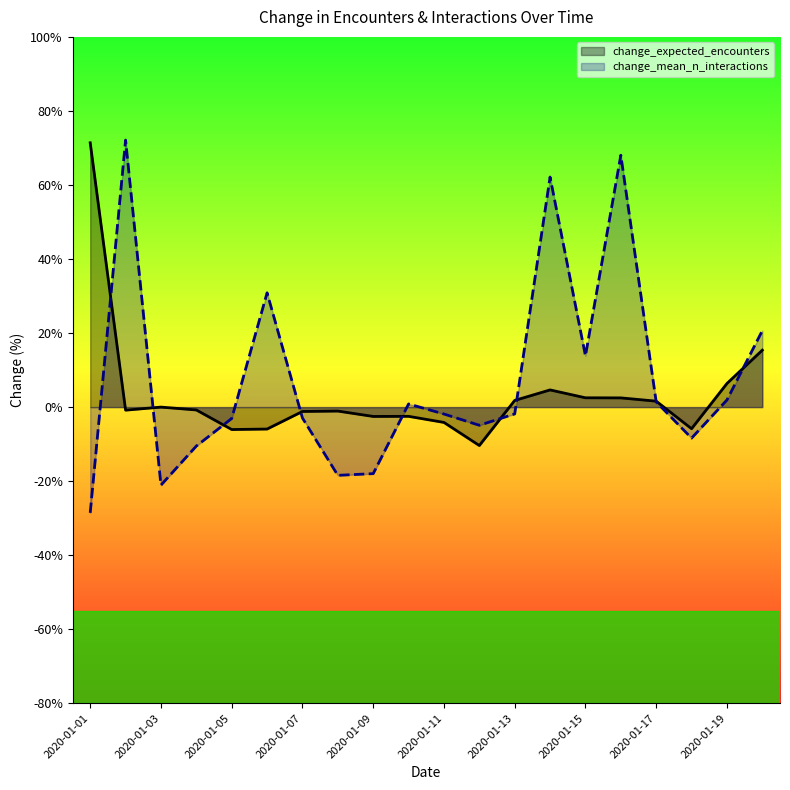

Where is the first local maximum for change_mean_n_interactions?

2020-01-02